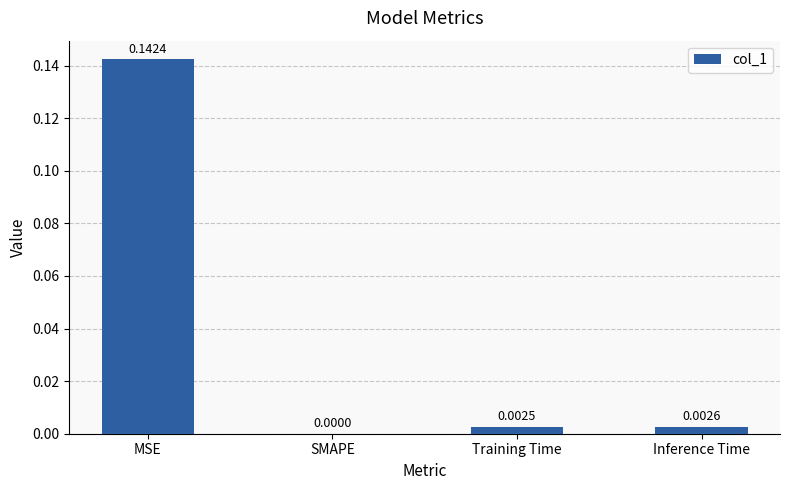

At which label is the value closest to 0?

SMAPE